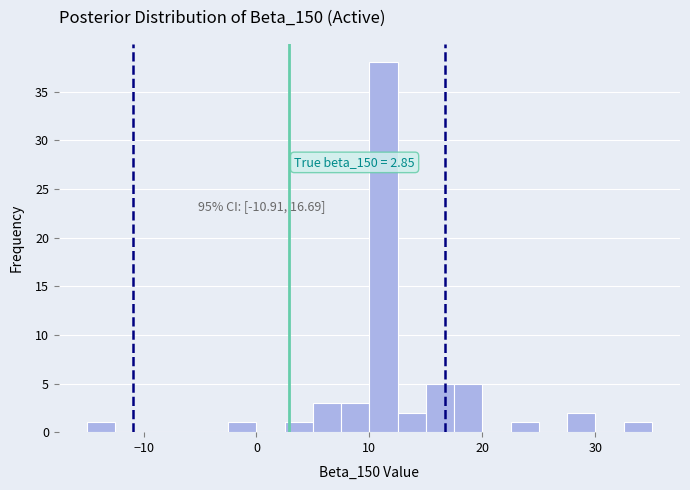

Read against the x-axis, roughly where is the centre of the tallest bar?

11